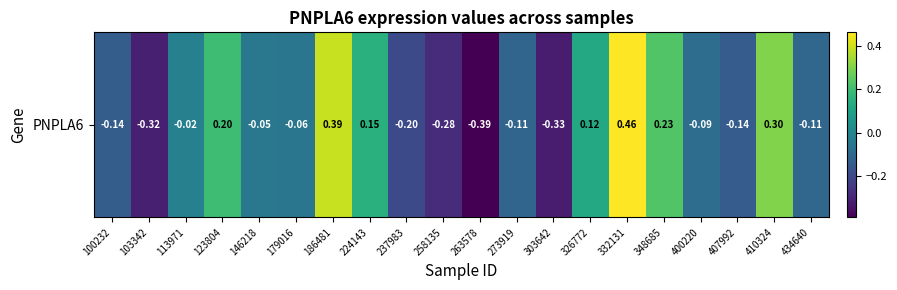

What is the sum of the values at 224143 and 123804?

0.3